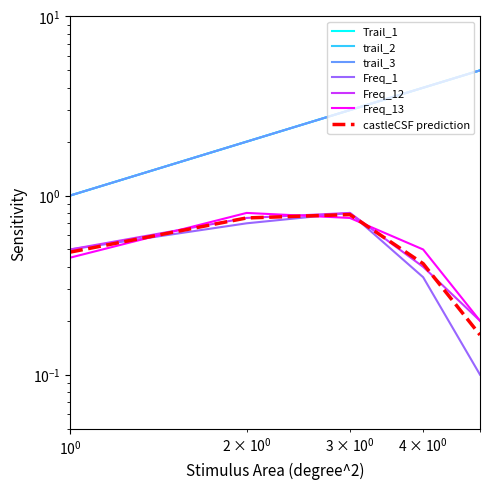

Between 1 and 4, which series saw the biggest shift?

Trail_1